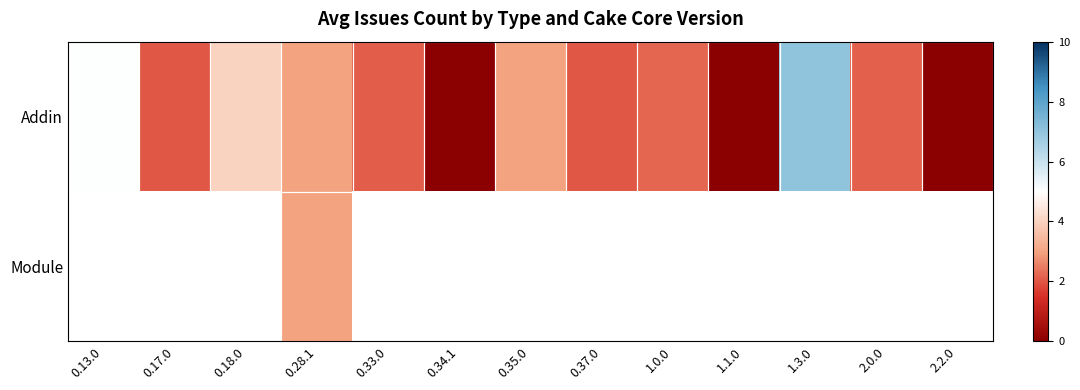

Is the value of Addin at 0.34.1 greater than the value of Module at 2.2.0?

No